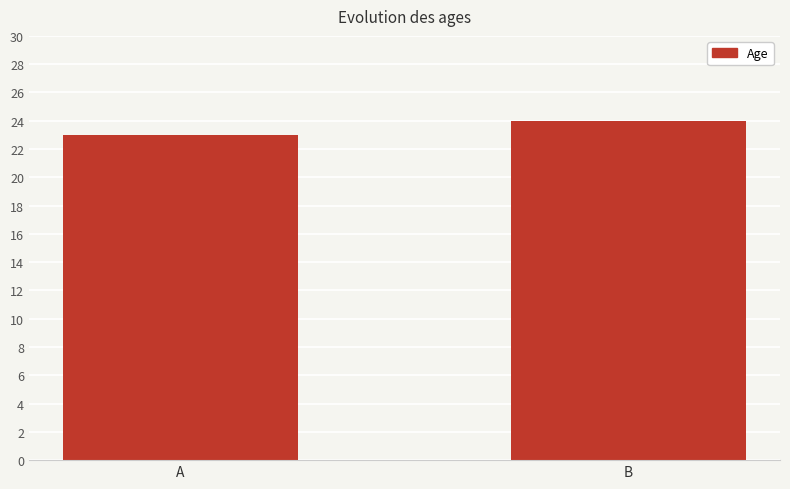

True or false: the data shows 24 at B.

True